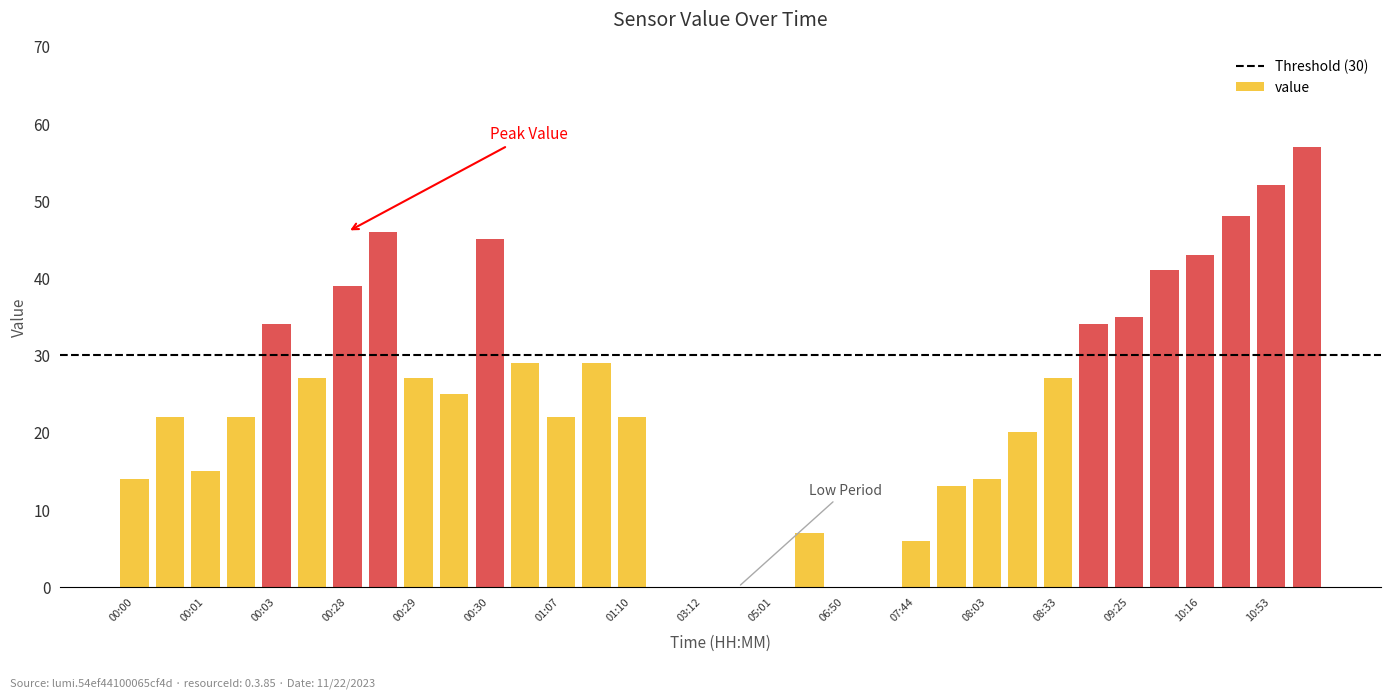

What value does the data have at 07:44?

6